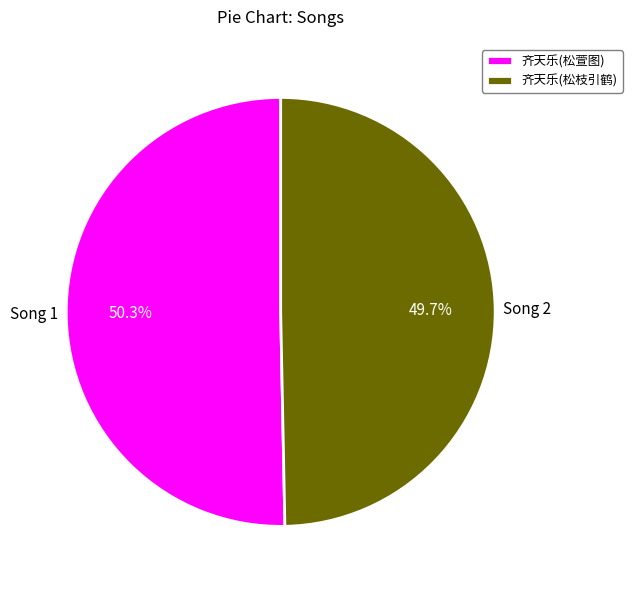

Does 齐天乐(松枝引鹤) represent more than half of the total?

No